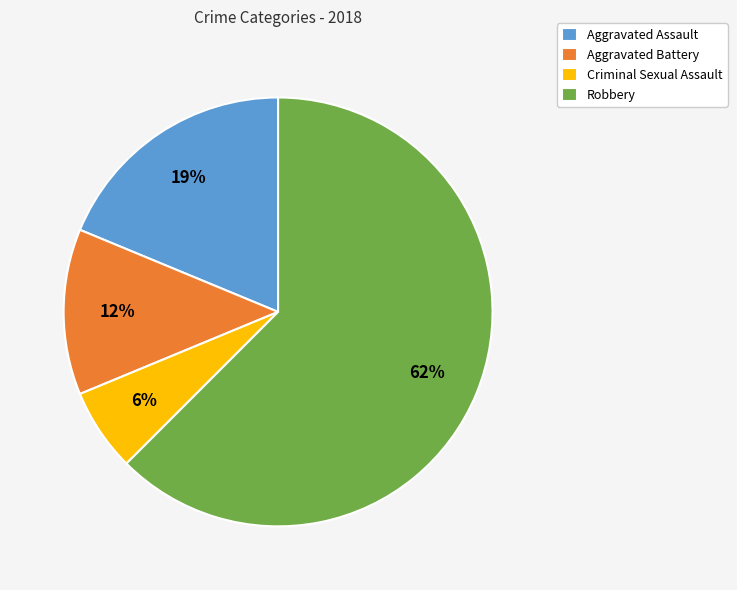

True or false: Criminal Sexual Assault accounts for 1% of the total.

False